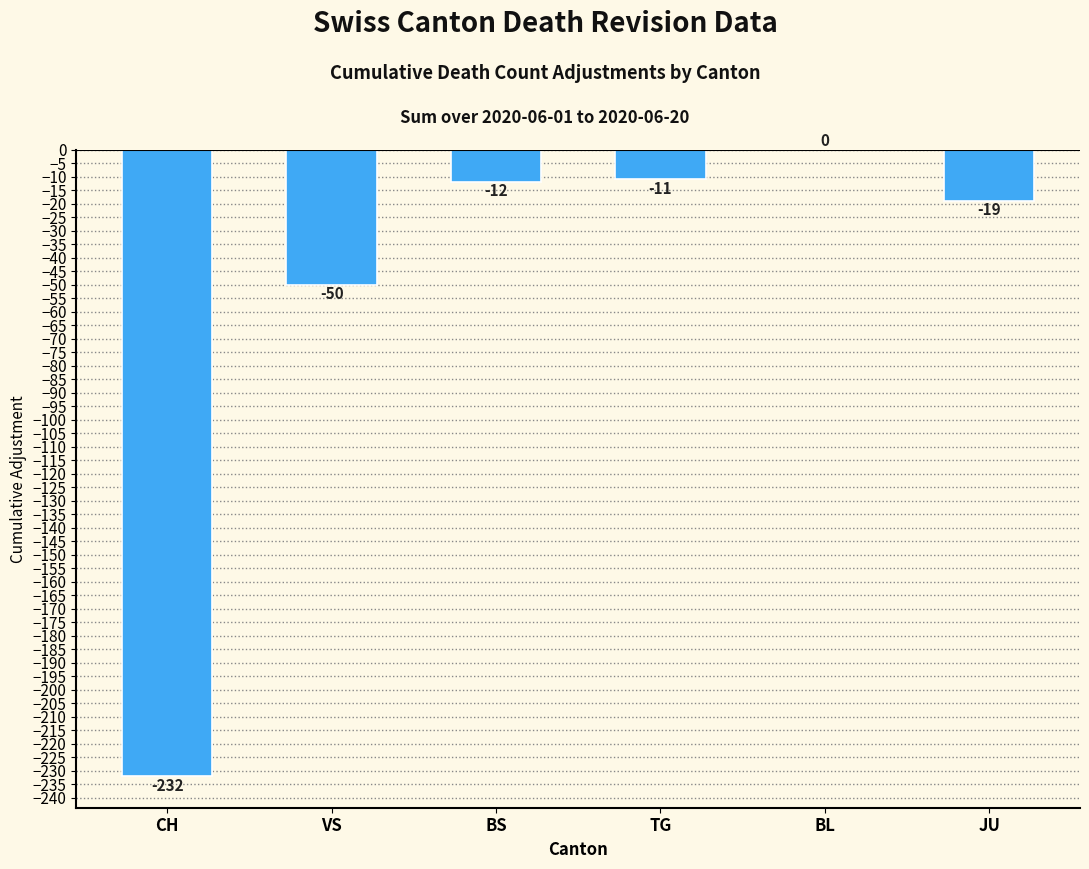

Between VS and CH, which is larger?

VS